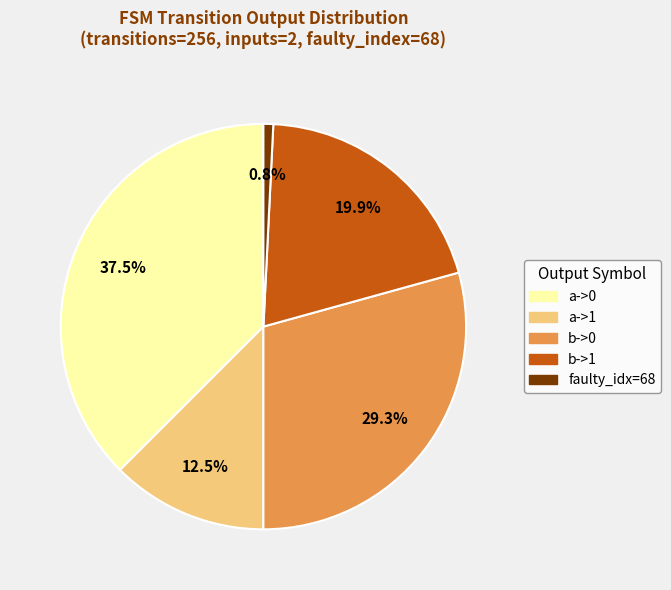

How much of the chart is everything except faulty_idx=68?

99.2%